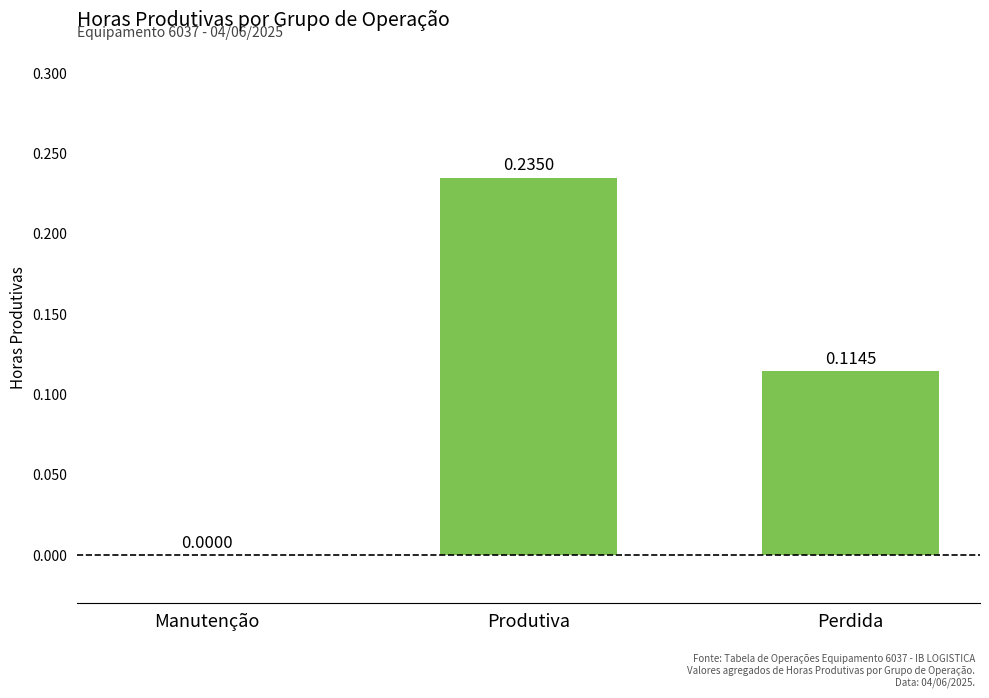

What is the sum of all values?

0.3